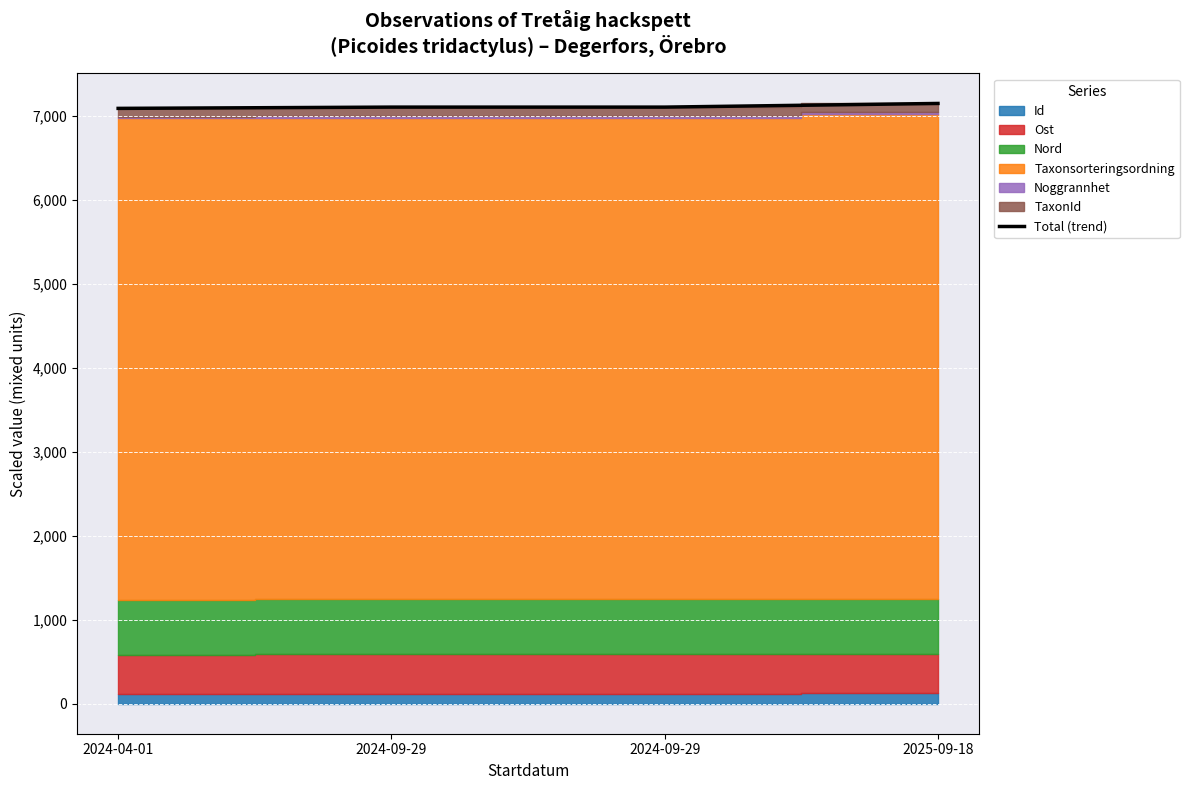

Reading left to right, transcribe all the data shown in this chart.

7085.1	7100.2	7100.2	7143.8